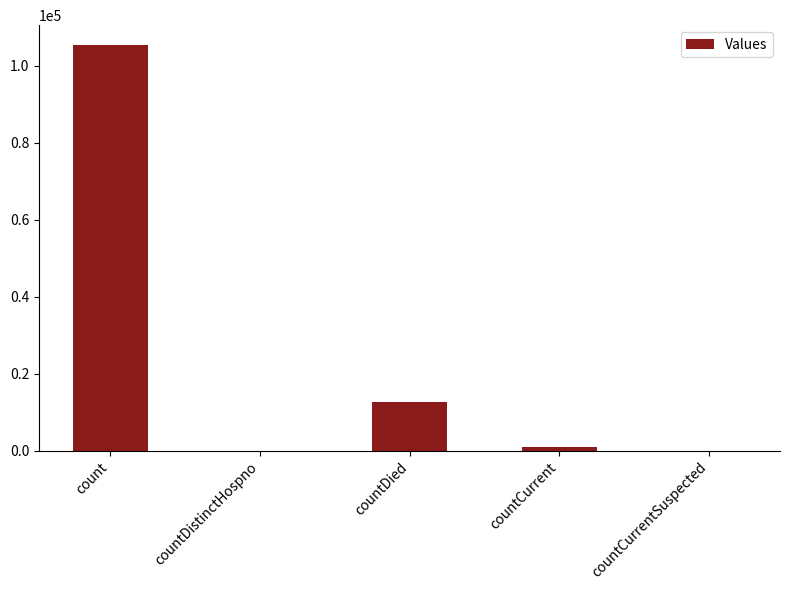

Which label corresponds to the largest value in the chart?

count